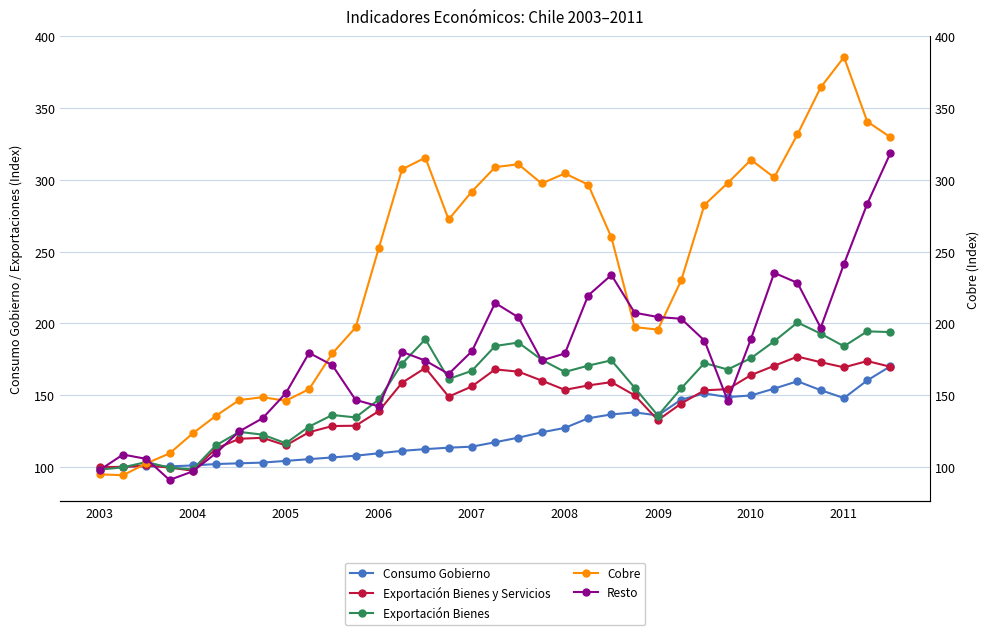

How many distinct data groups are displayed?

5